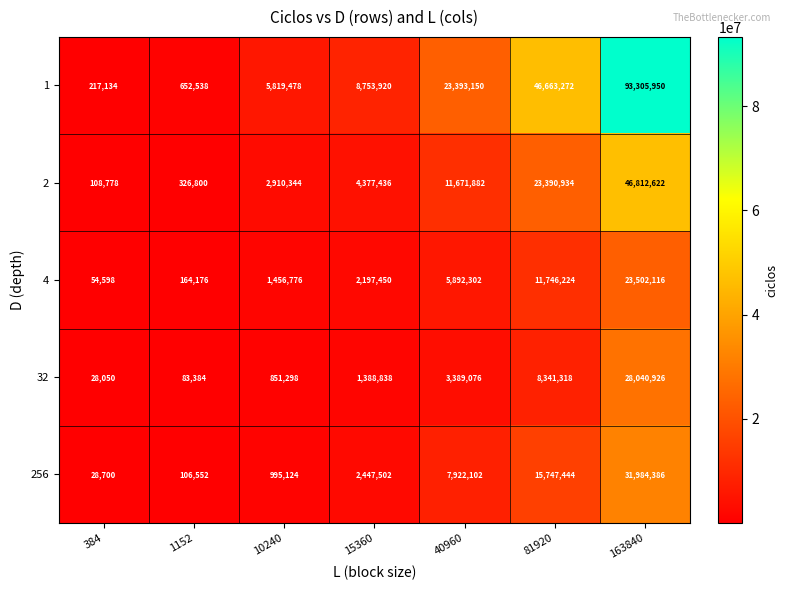

What is the difference between the highest and lowest values at 81920?

38321954